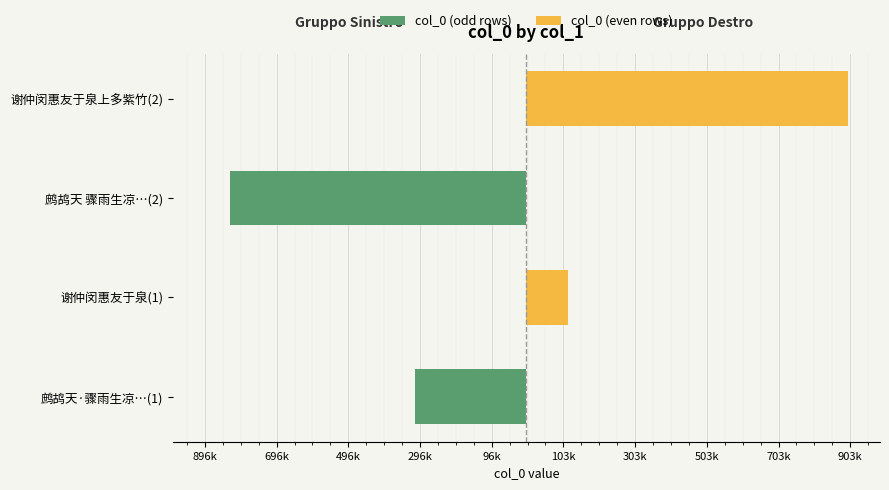

How many values in col_0 (odd rows) are below zero?

2